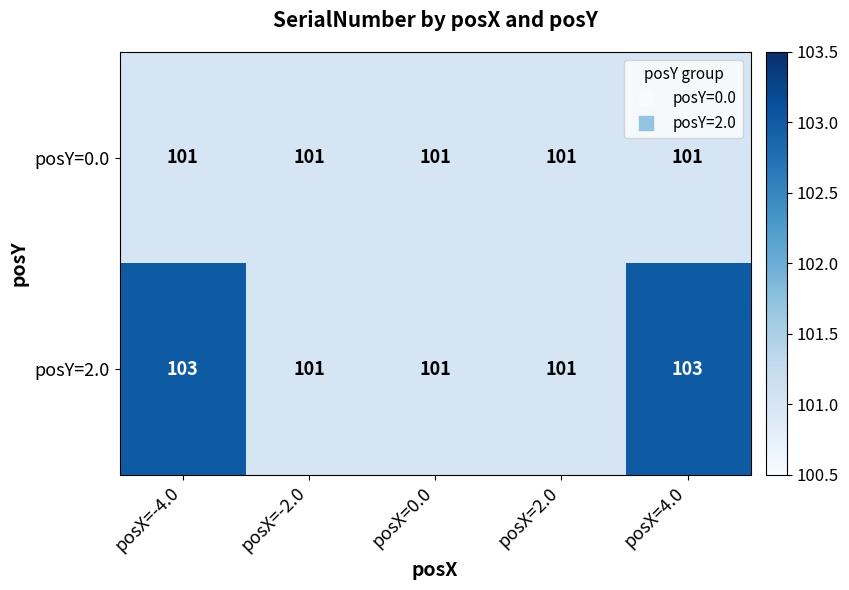

How many categories are shown in the chart?

5